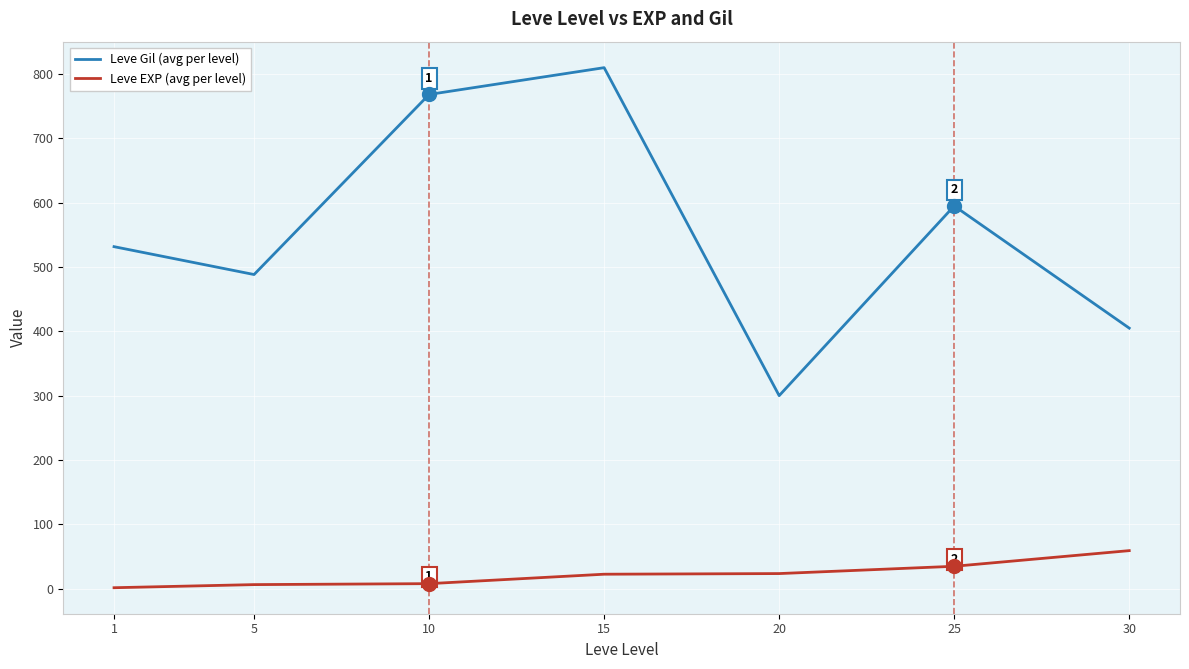

What is the difference between the Leve EXP (avg per level) values at 30 and 10?

51.3